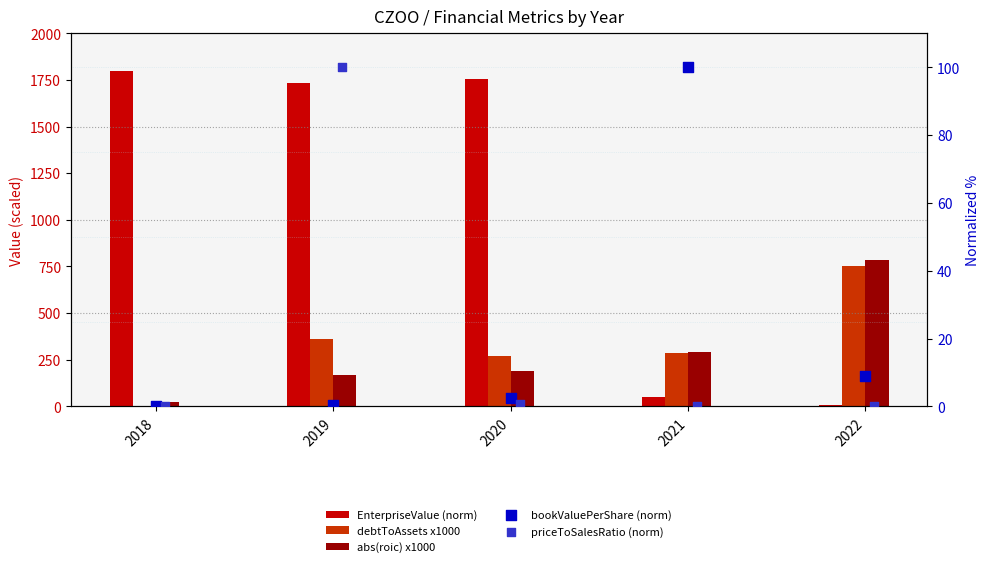

At how many categories does at least one series exceed 737?

4